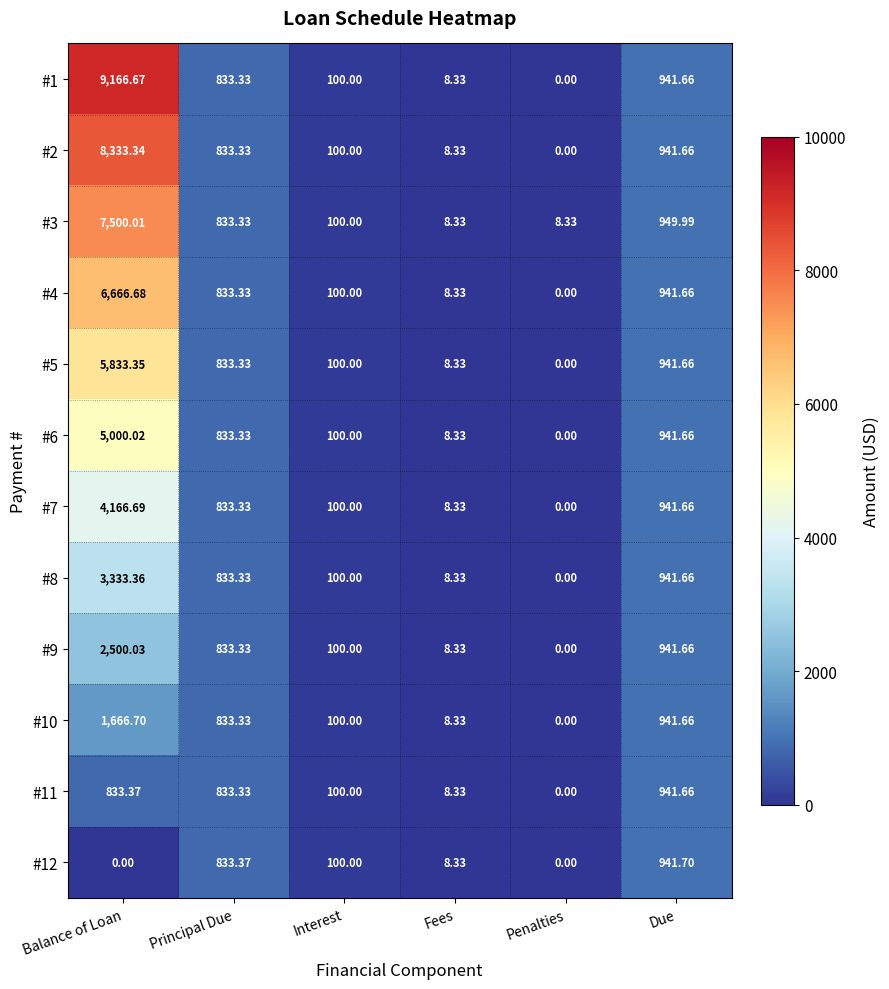

Where does the #10 series first go above 833?

Balance of Loan